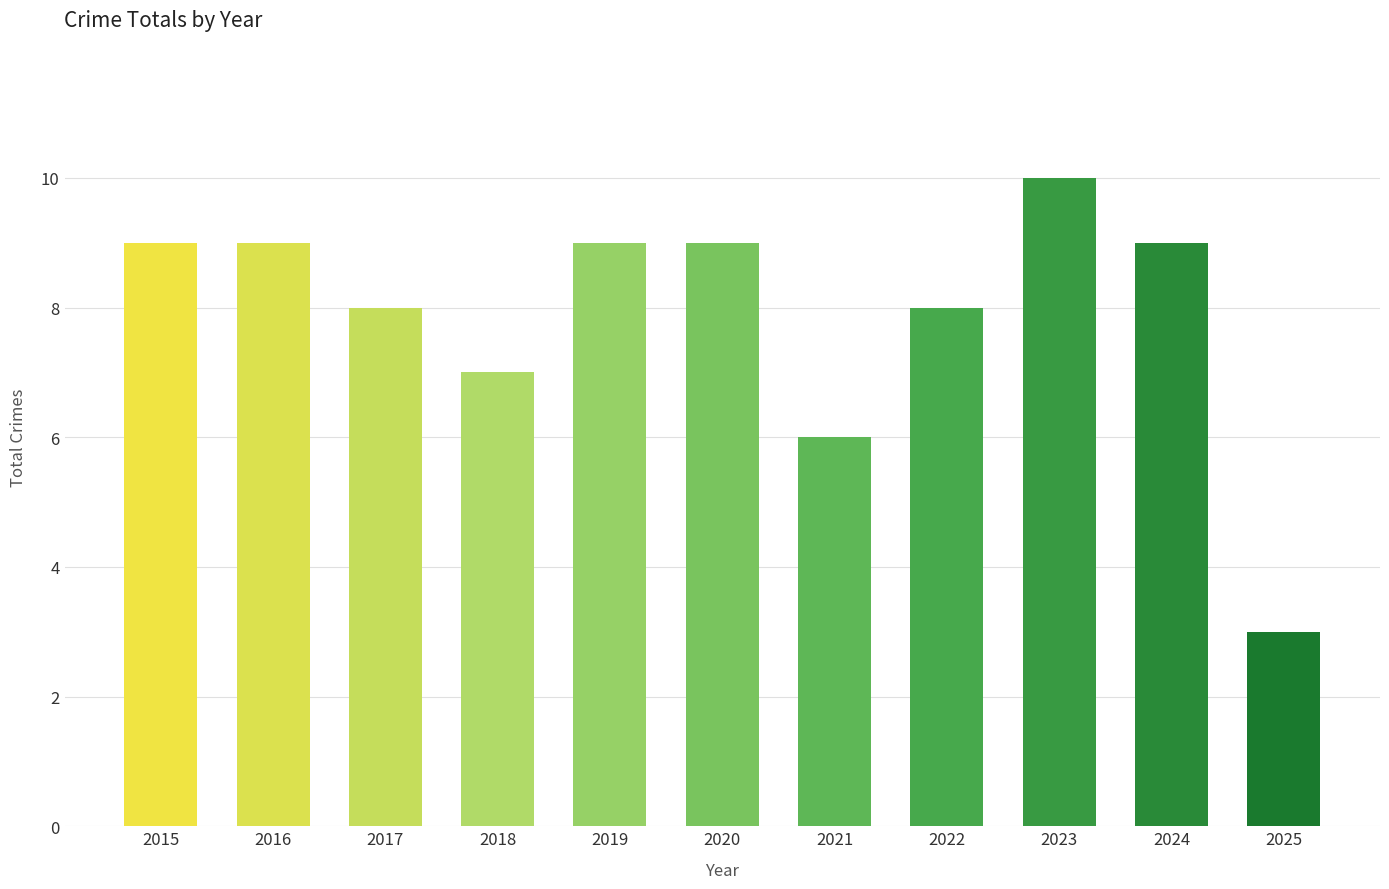

What is the average value?

8